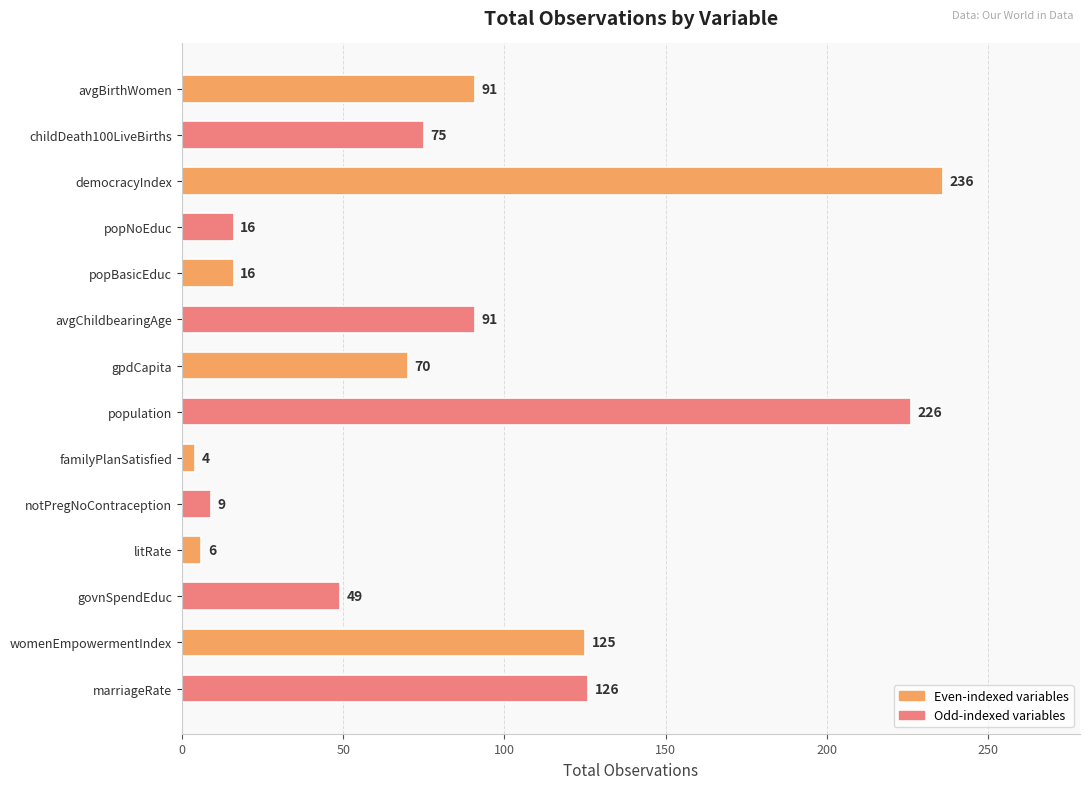

True or false: the data shows 91 at avgChildbearingAge.

True